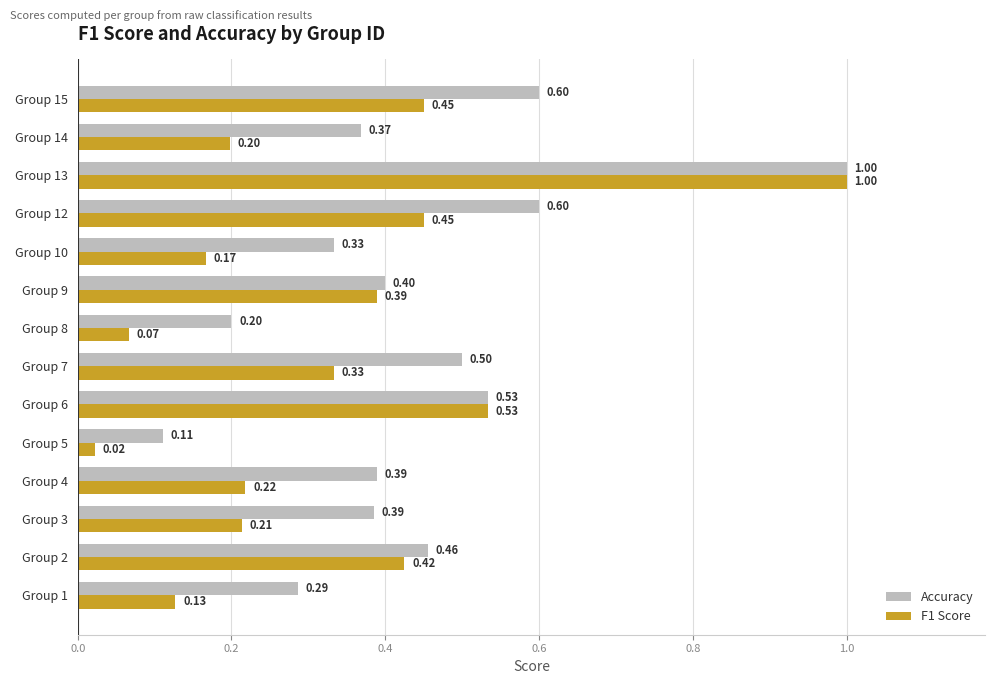

What is the difference between the second highest and minimum values in the Accuracy series?

0.5